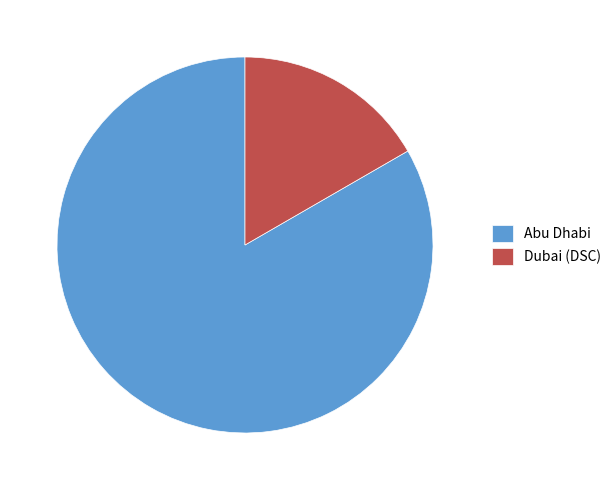

What is the ratio of the value at Dubai (DSC) to the value at Abu Dhabi?

0.2